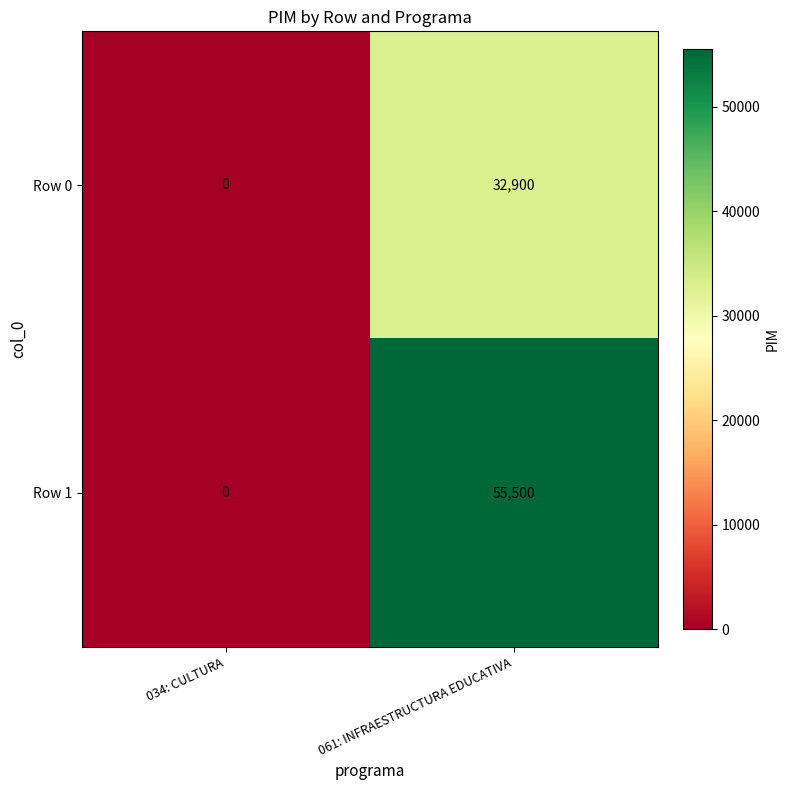

List the series in order of their overall mean, highest first.

Row 1, Row 0